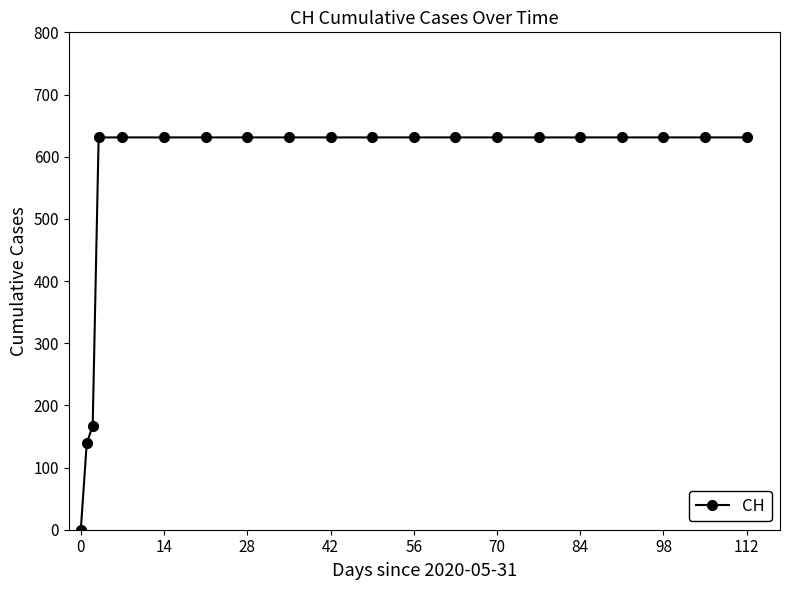

What is the difference between the maximum and second lowest values?

492